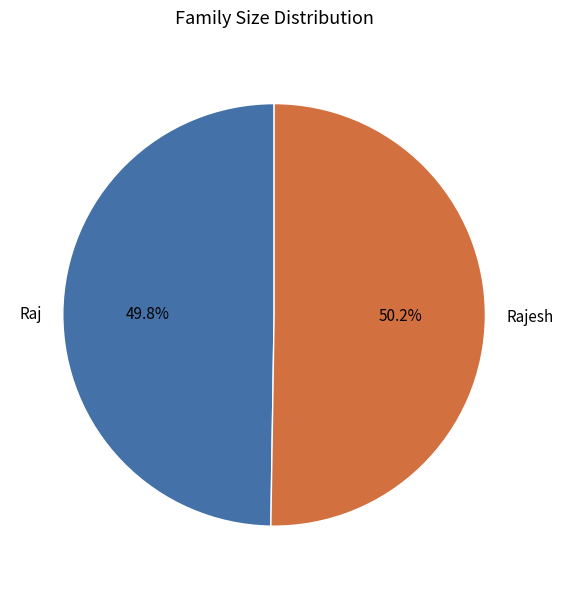

Combined, do Raj and Rajesh account for over 50%?

Yes